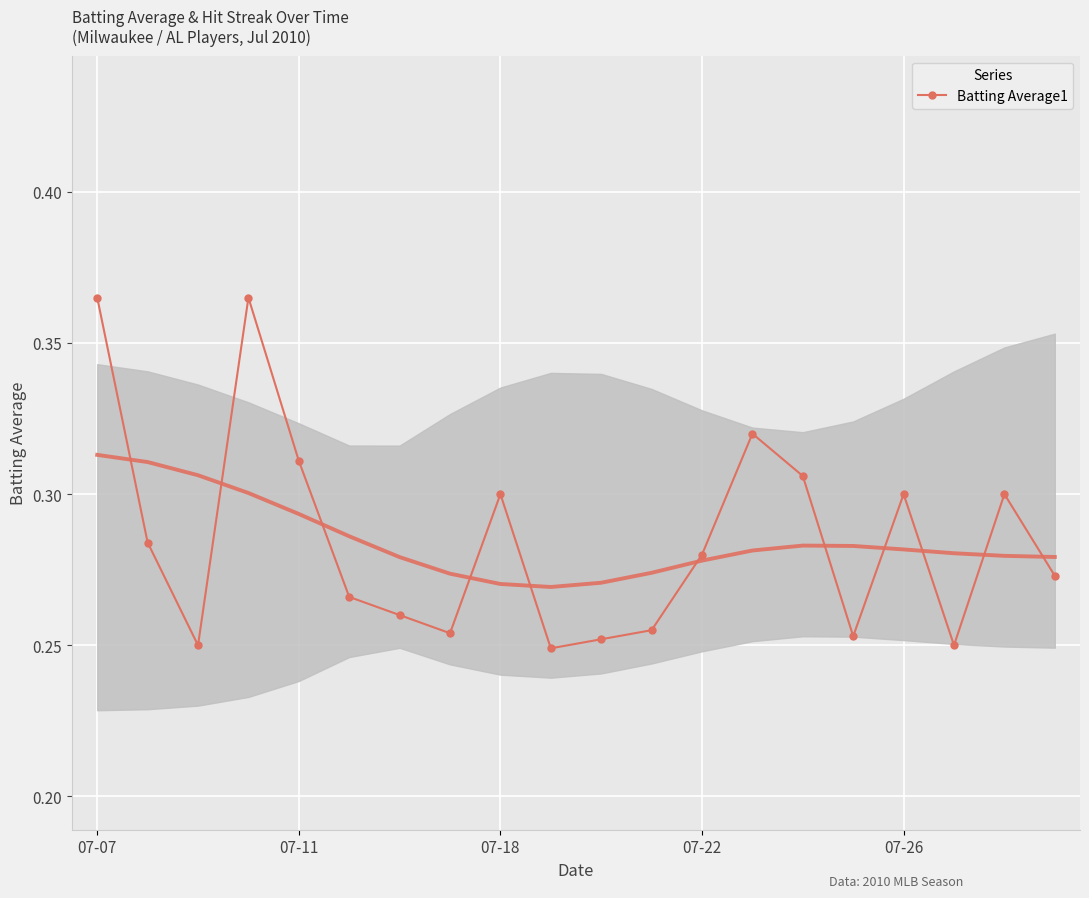

What is the sum of the values at 11 and 14?

0.6